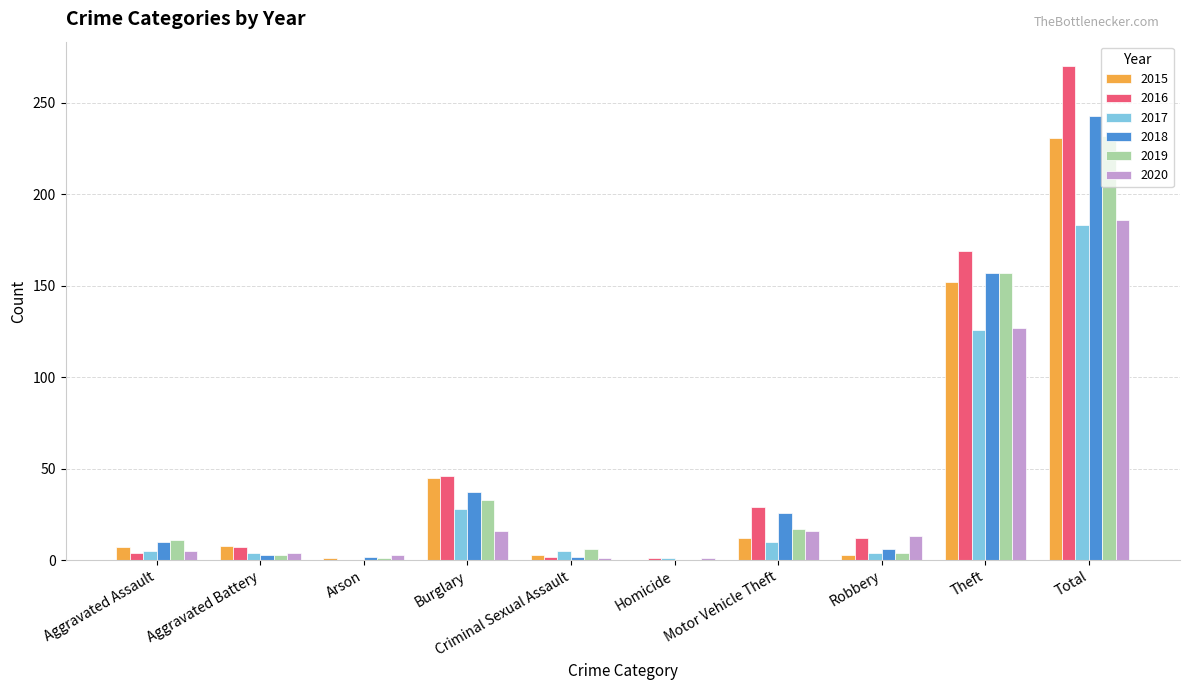

The 2017 series shows 28 at Burglary. True or false?

True